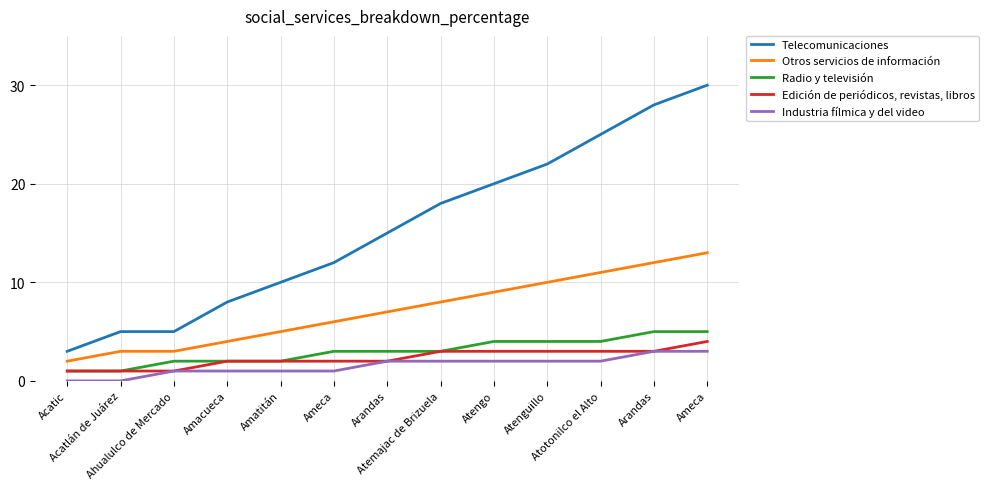

What is the difference between the maximum and second lowest values in the Edición de periódicos, revistas, libros series?

3